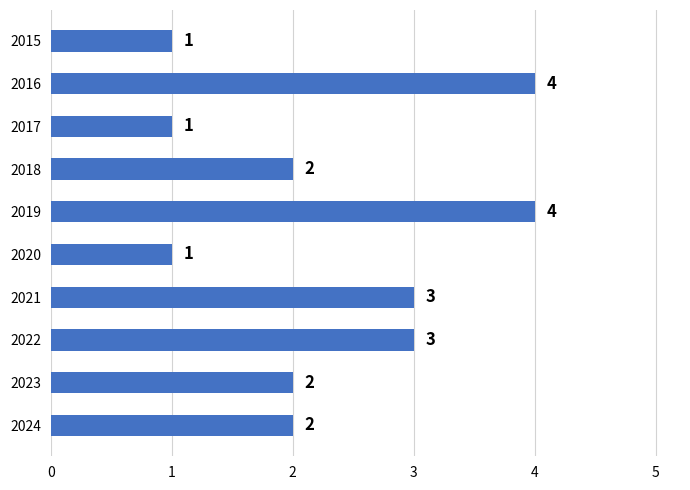

The value at 2022 is 3. True or false?

True